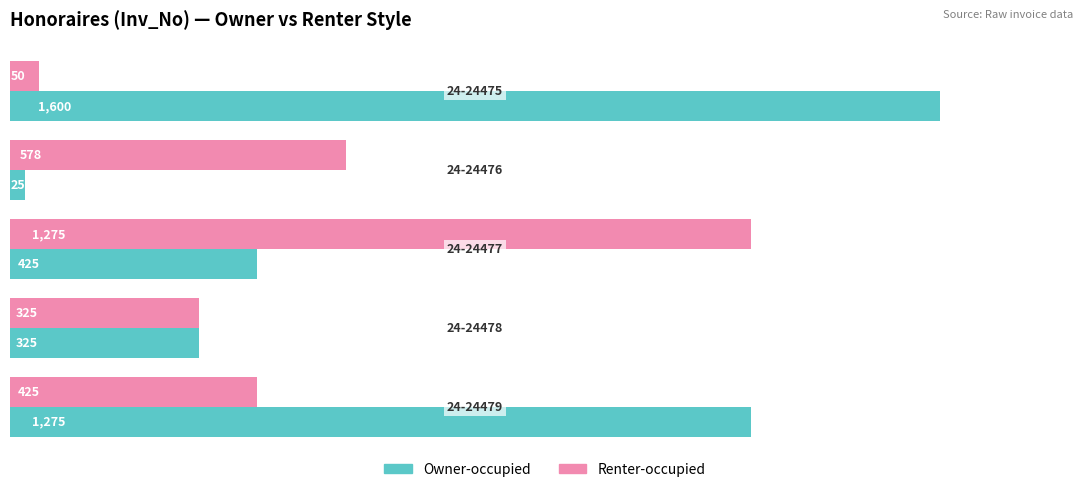

List the series in order of their overall mean, highest first.

Owner-occupied, Renter-occupied